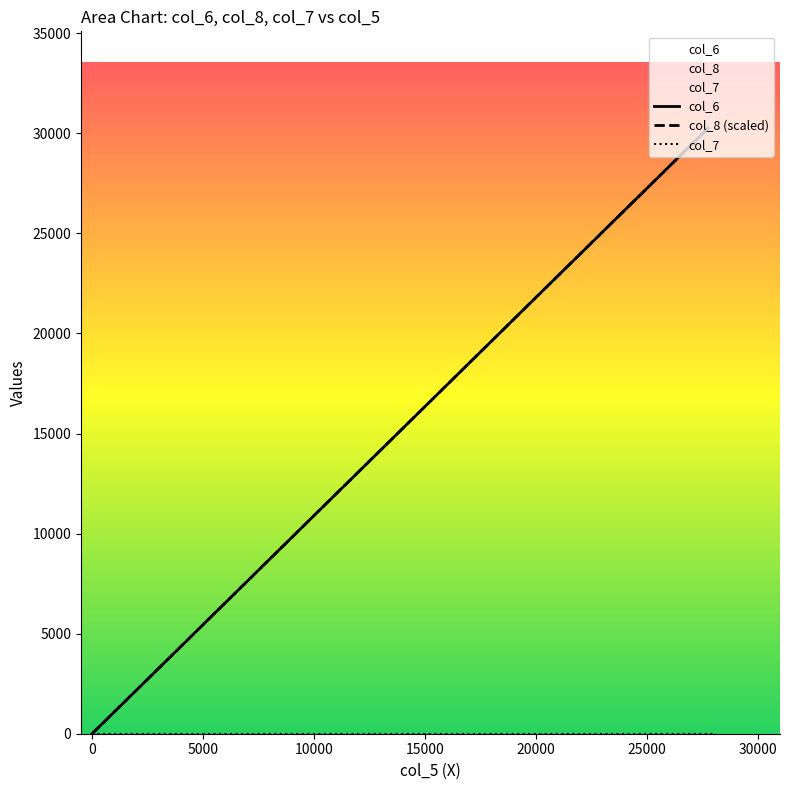

At how many categories does at least one series exceed 26082?

1